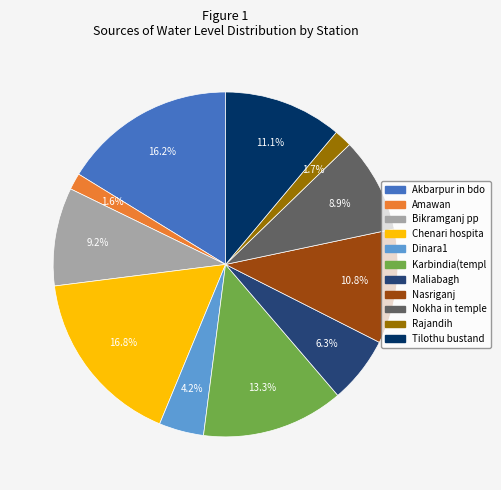

What percentage is the Nokha in temple slice, to the nearest percent?

9%